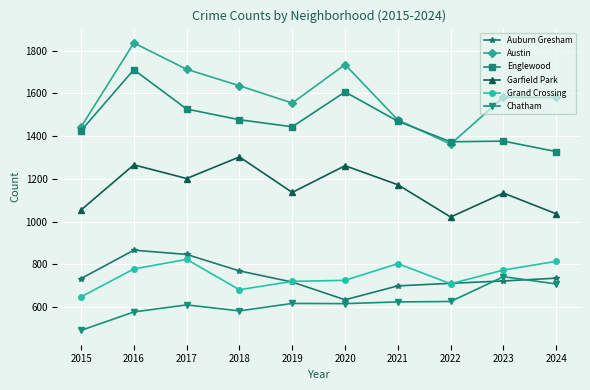

True or false: Garfield Park has more than 0 interior local peaks.

True